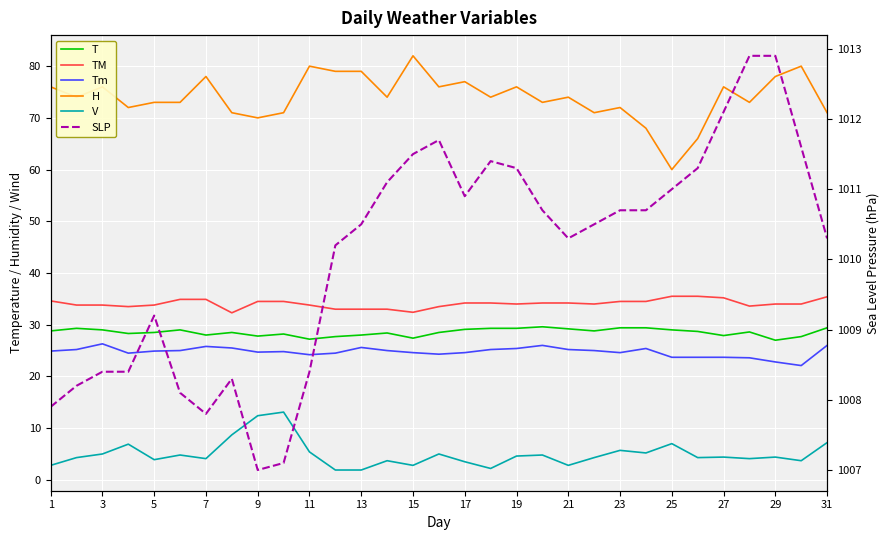

What are all the series names shown in the legend?

T, TM, Tm, H, V, SLP